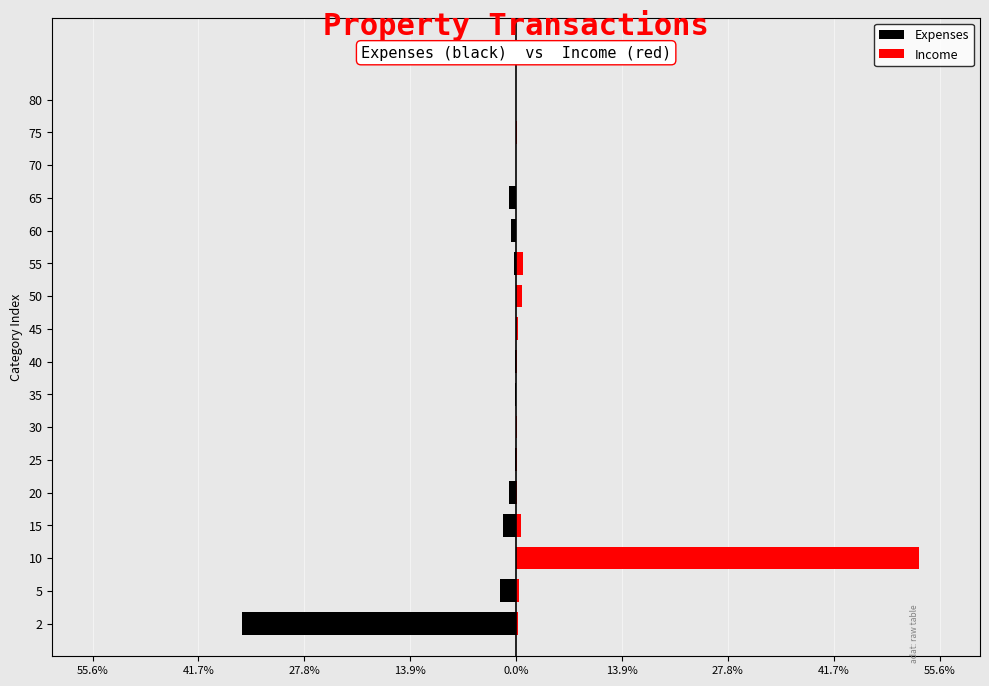

Is the value of Expenses at 80 greater than the value of Income at 30?

No